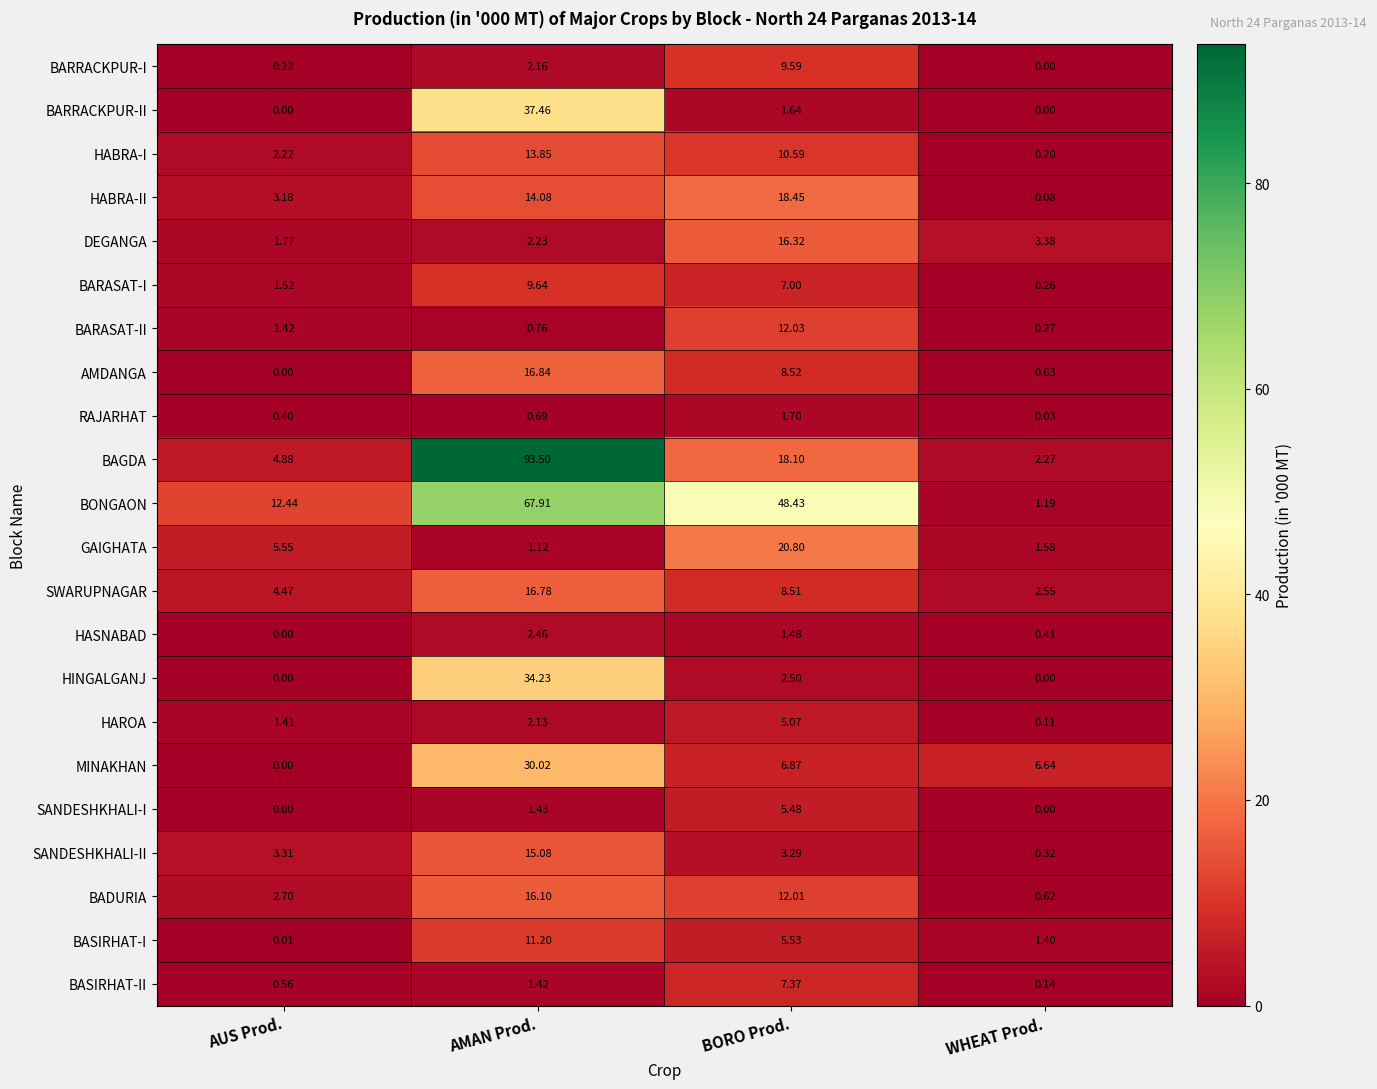

Where does the BARRACKPUR-II series first go above 1?

AMAN Prod.